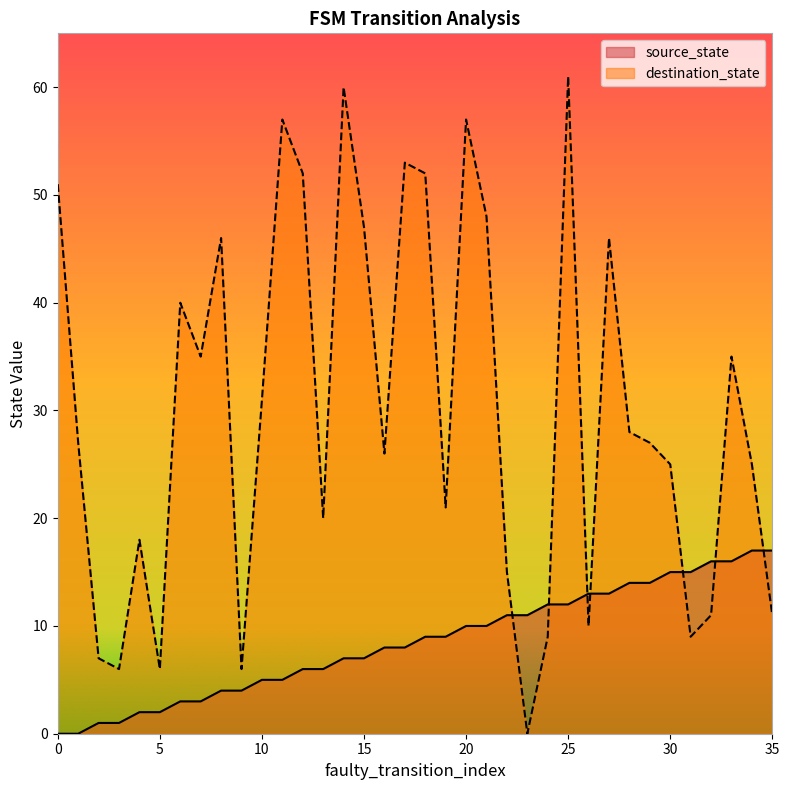

What value does the destination_state series have at 27?

46